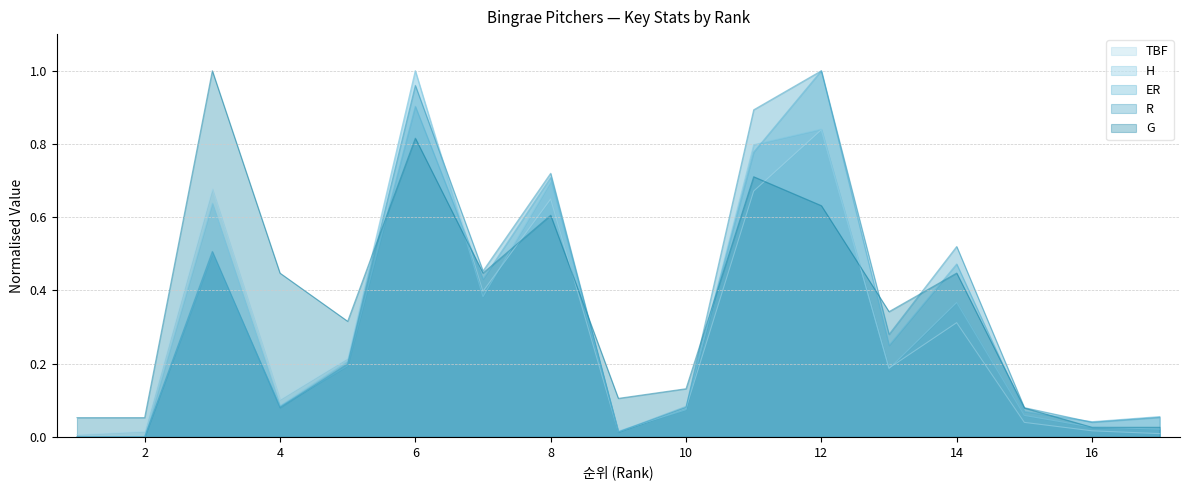

Does the chart display data point markers on the line(s)?

No